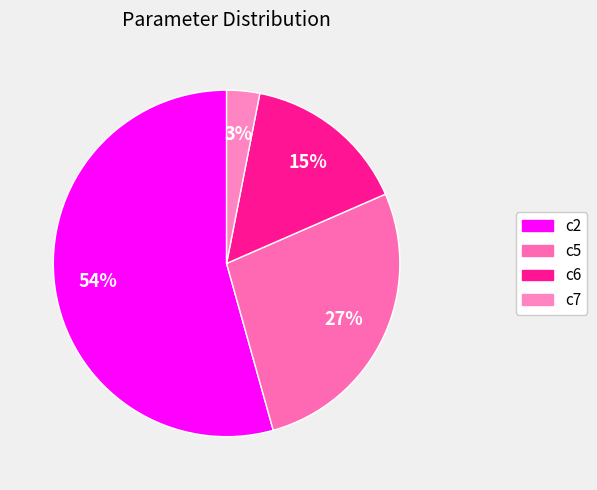

Which category has the smallest portion of the pie?

c7